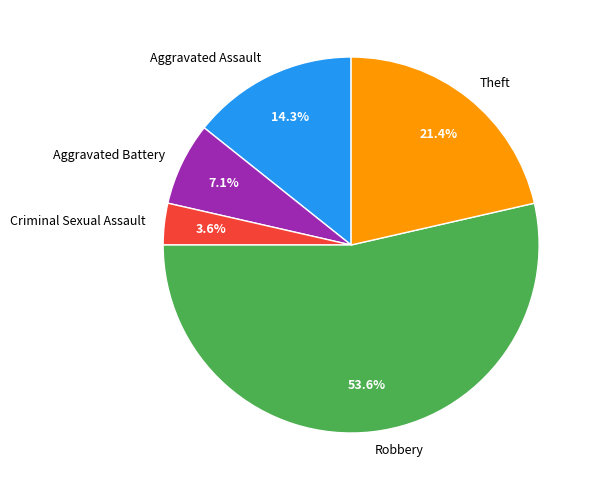

Which category has the biggest portion of the pie?

Robbery